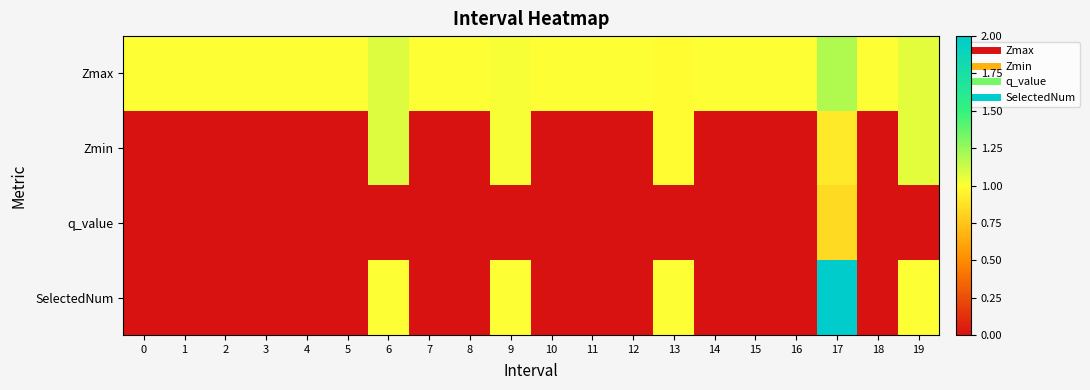

Reading left to right, extract all data points from this chart.

Zmax: 0=1.0	1=1.0	2=1.0	3=1.0	4=1.0	5=1.0	6=1.1	7=1.0	8=1.0	9=1.0	10=1.0	11=1.0	12=1.0	13=1.0	14=1.0	15=1.0	16=1.0	17=1.2	18=1.0	19=1.1
Zmin: 0=0.0	1=0.0	2=0.0	3=0.0	4=0.0	5=0.0	6=1.1	7=0.0	8=0.0	9=1.0	10=0.0	11=0.0	12=0.0	13=1.0	14=0.0	15=0.0	16=0.0	17=0.9	18=0.0	19=1.1
q_value: 0=0.0	1=0.0	2=0.0	3=0.0	4=0.0	5=0.0	6=0.0	7=0.0	8=0.0	9=0.0	10=0.0	11=0.0	12=0.0	13=0.0	14=0.0	15=0.0	16=0.0	17=0.8	18=0.0	19=0.0
SelectedNum: 0=0.0	1=0.0	2=0.0	3=0.0	4=0.0	5=0.0	6=1.0	7=0.0	8=0.0	9=1.0	10=0.0	11=0.0	12=0.0	13=1.0	14=0.0	15=0.0	16=0.0	17=2.0	18=0.0	19=1.0